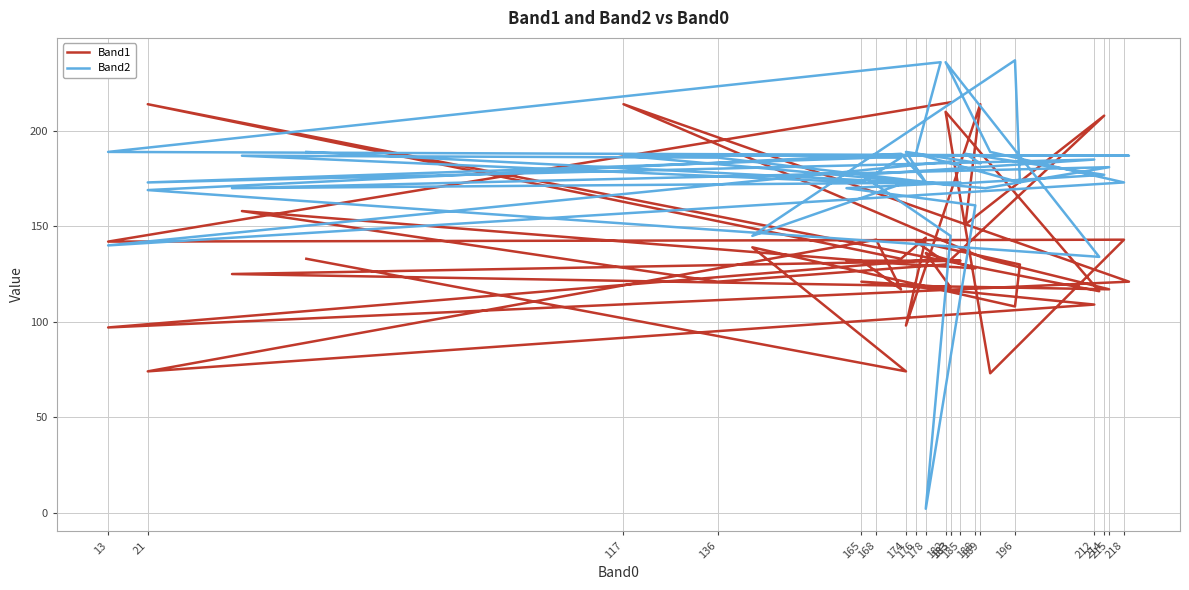

The Band2 series shows 305 at 35. True or false?

False